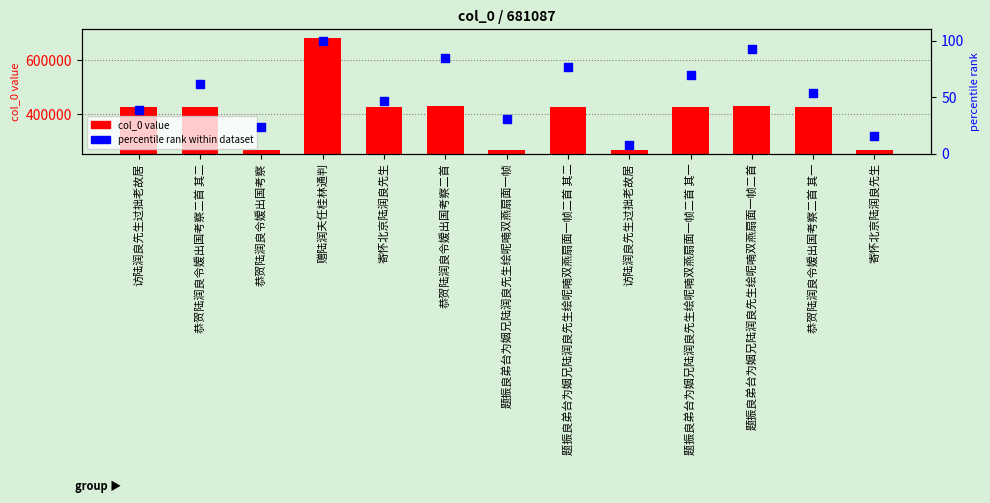

What is the total value across all series at 寄怀北京陆润良先生?

426196.2